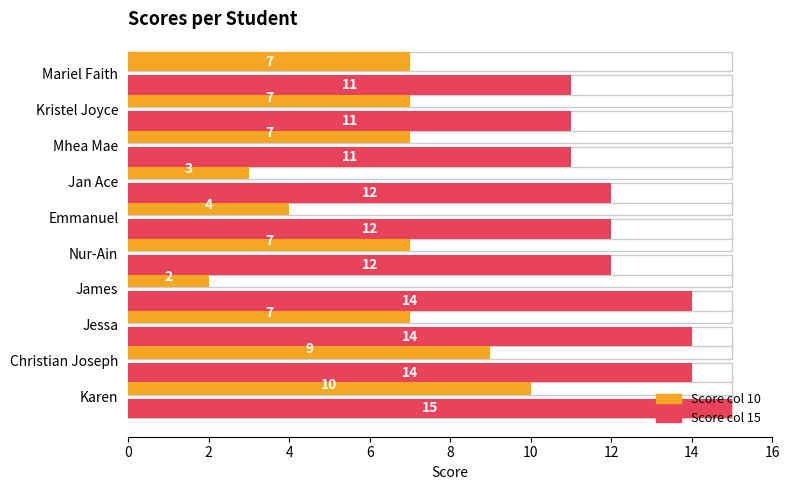

What is the label of the 8th bar from the left?

14